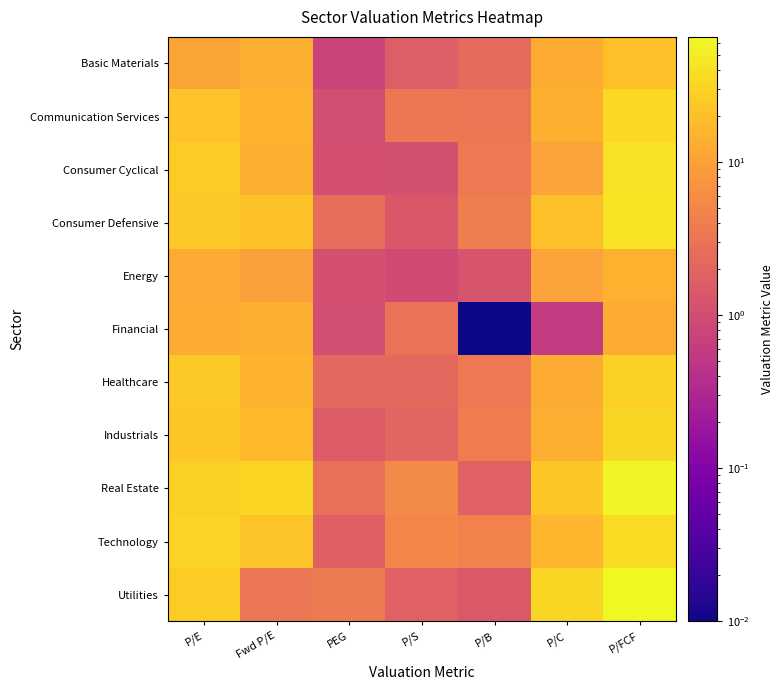

What is the maximum value shown in the chart?

66.0